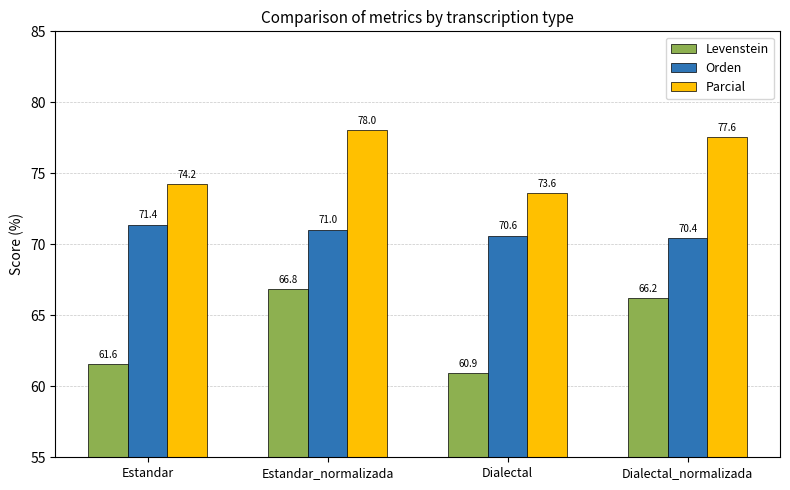

The value of Orden at Estandar_normalizada is 71.0. True or false?

True